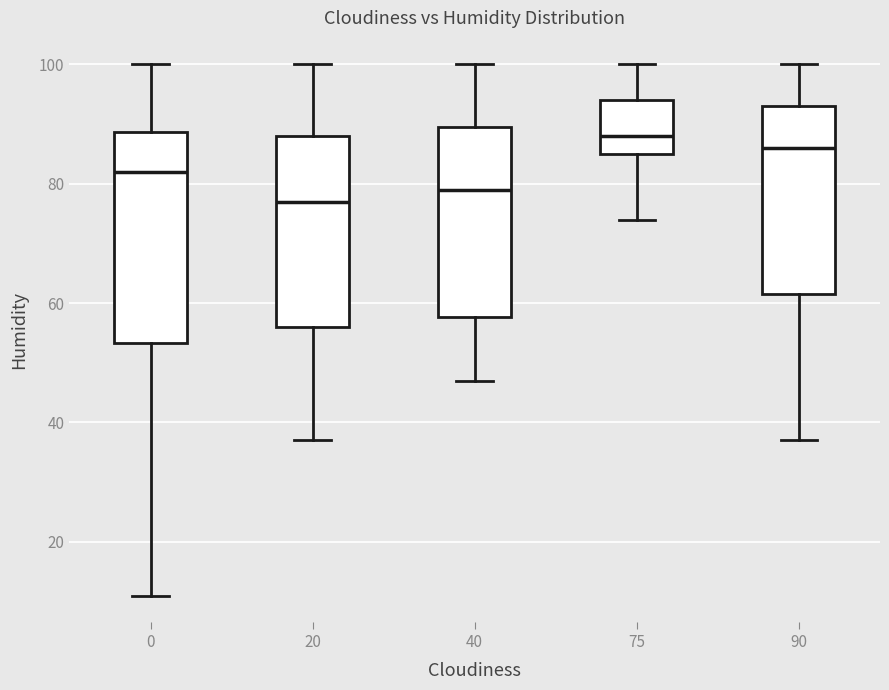

Which box is the tallest, from its lower edge to its upper edge?

0